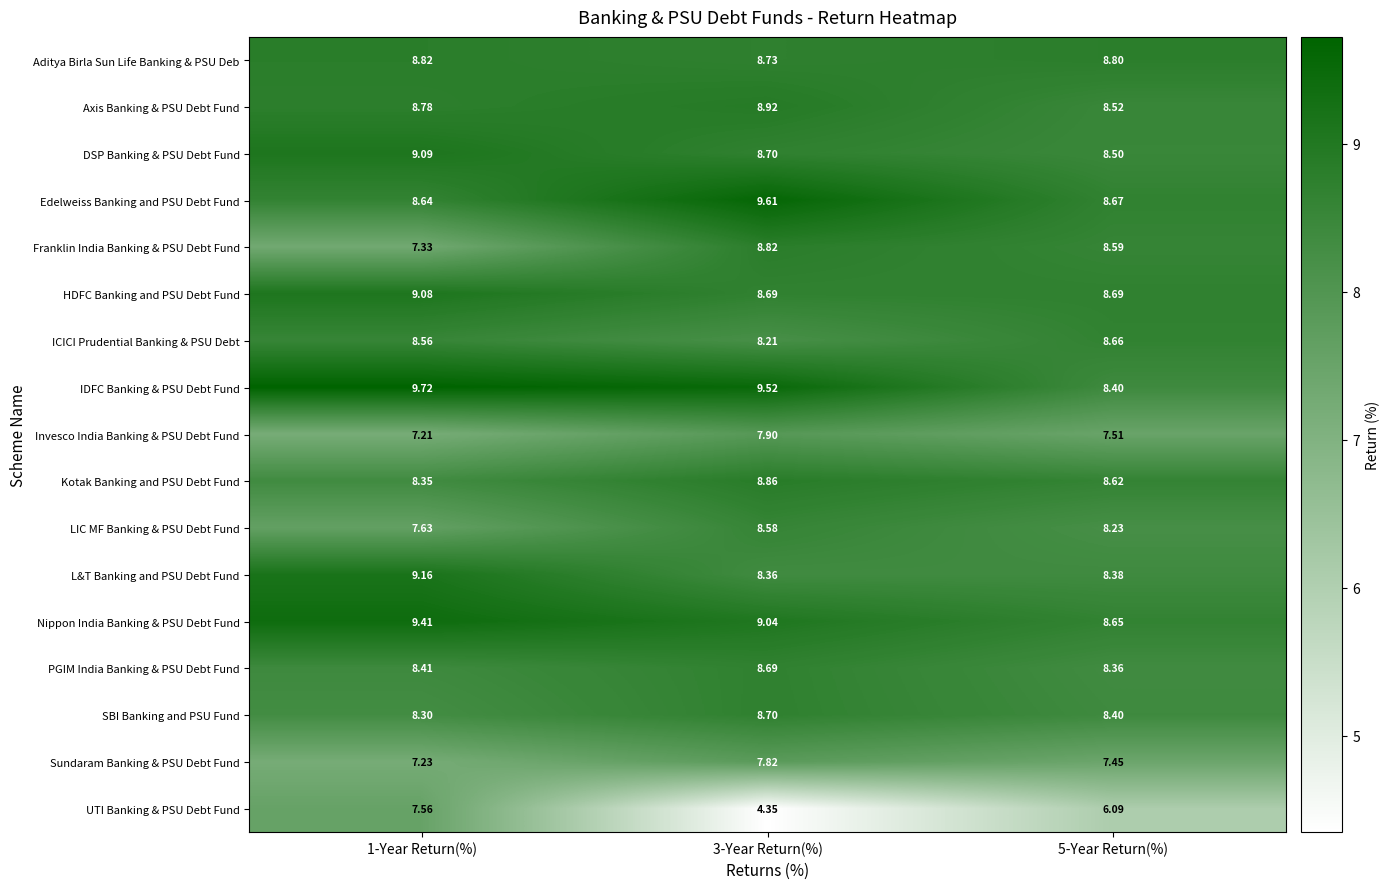

Which series has the largest range (max minus min)?

UTI Banking & PSU Debt Fund